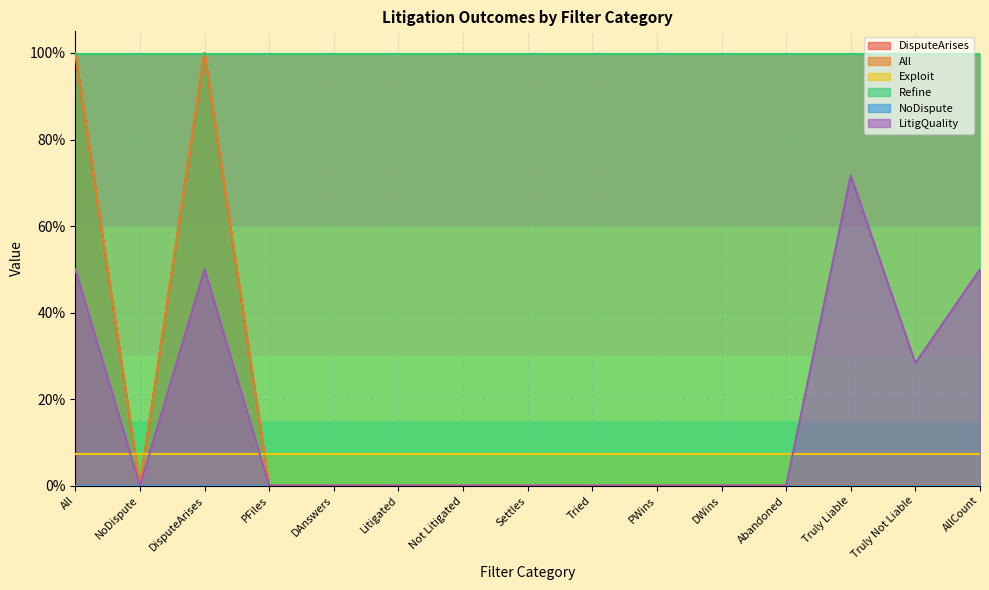

Which series has the largest total across all categories?

LitigQuality